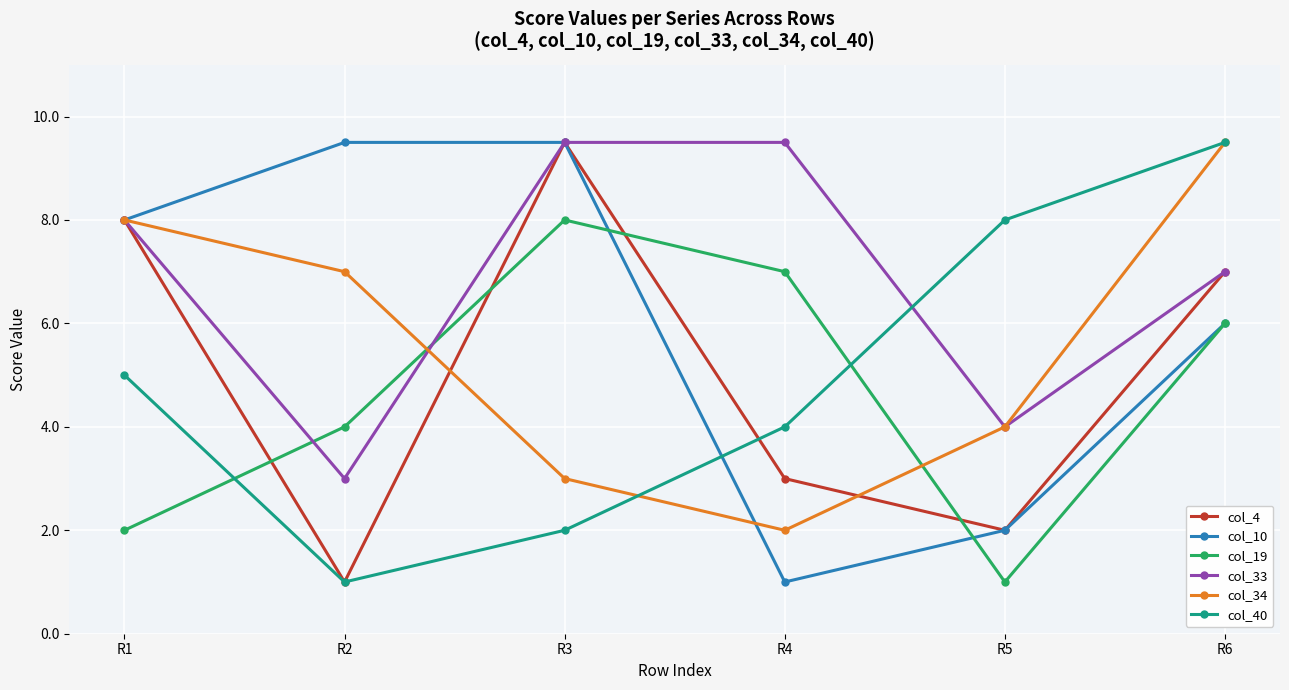

True or false: col_19 has more than 2 points higher than both neighbors.

False